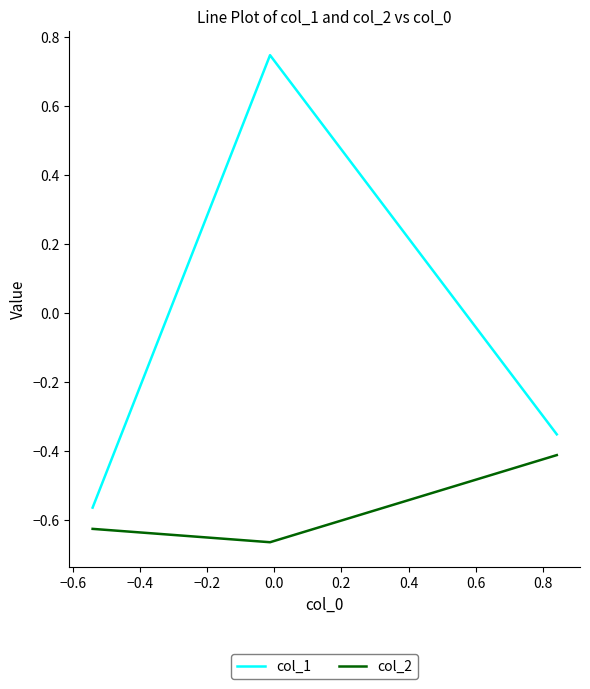

Count the number of categories in the chart.

3